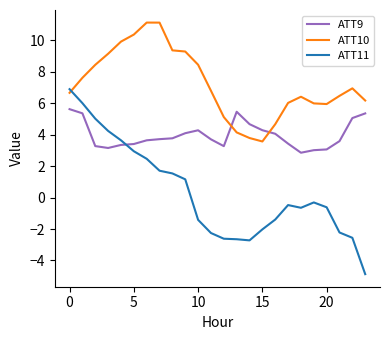

How many categories are shown in the chart?

24